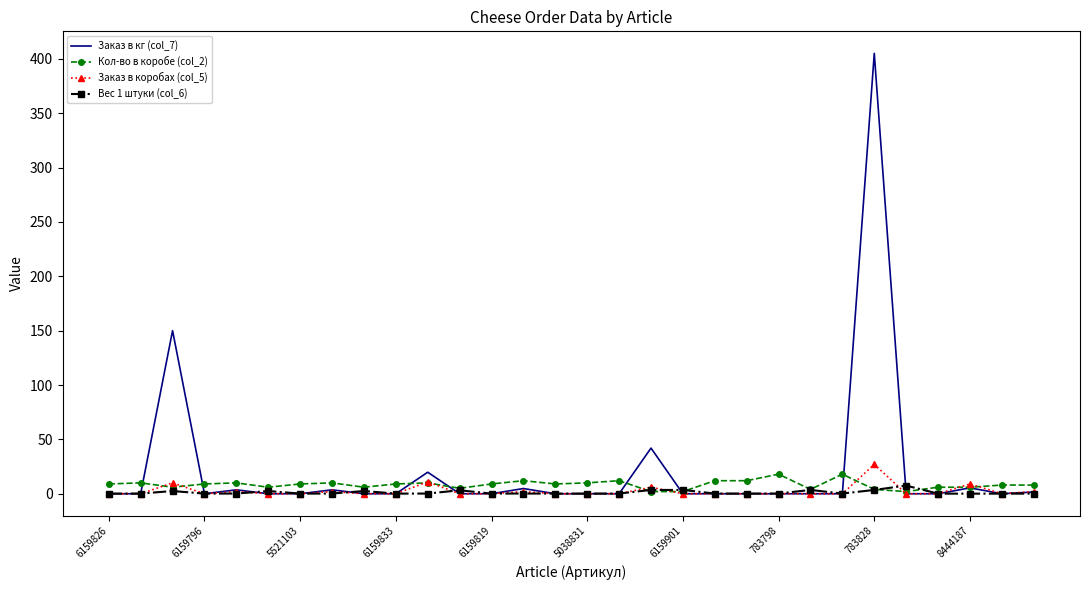

Which series has the widest spread of values?

Заказ в кг (col_7)